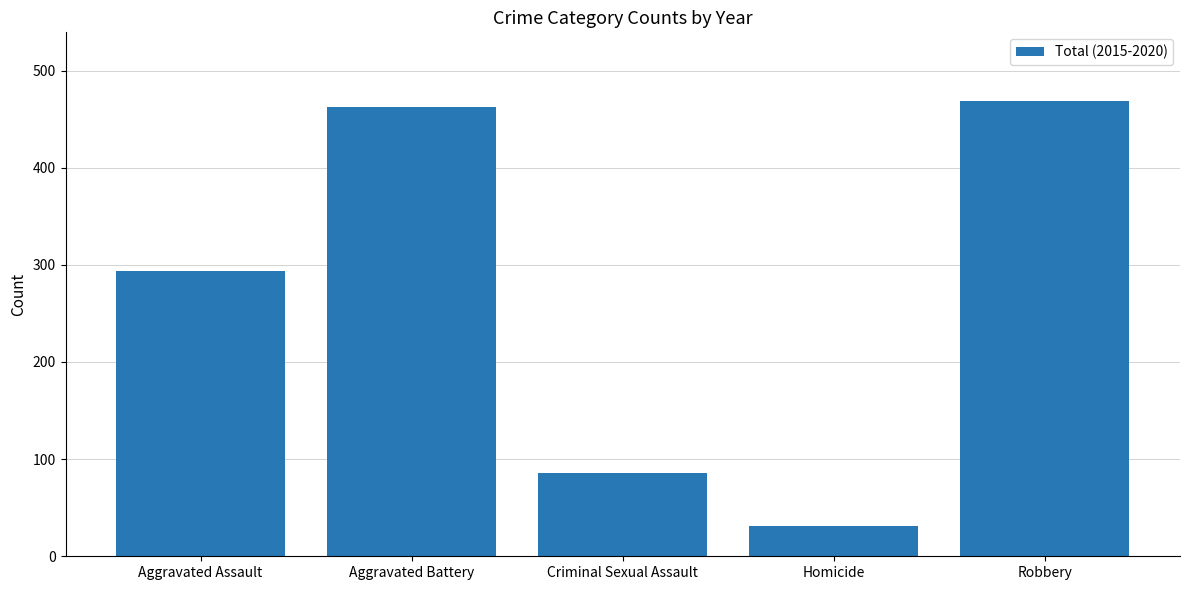

True or false: the data shows 679 at Aggravated Battery.

False